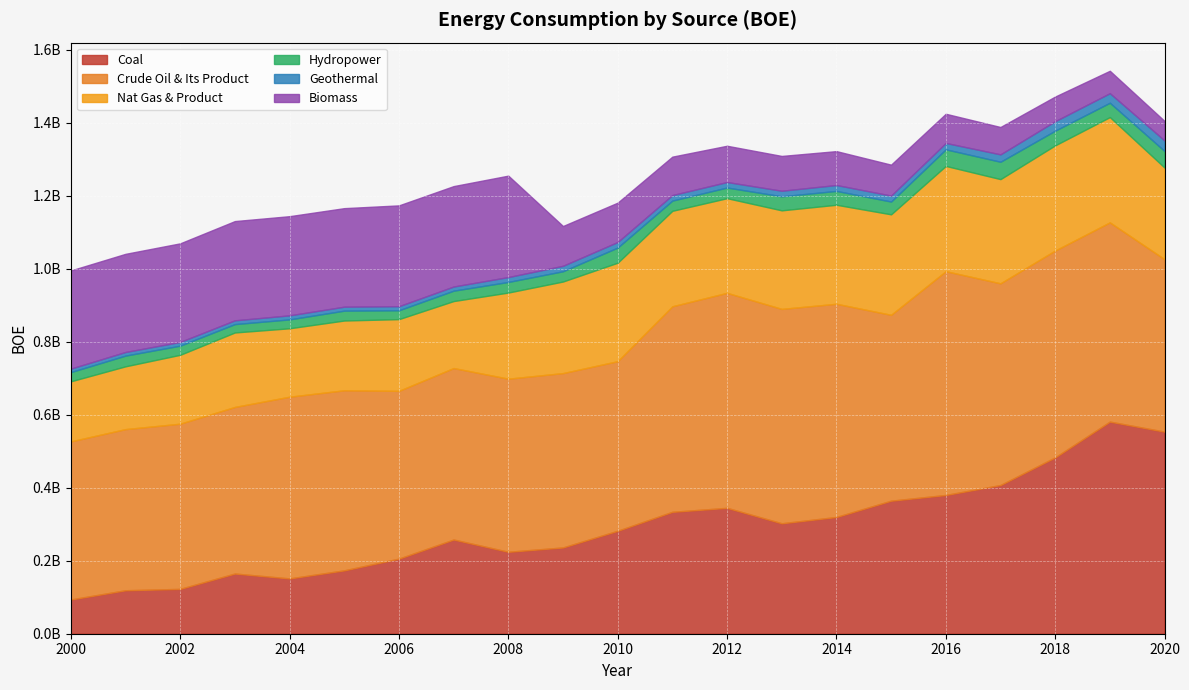

How many lines are shown in the chart?

6